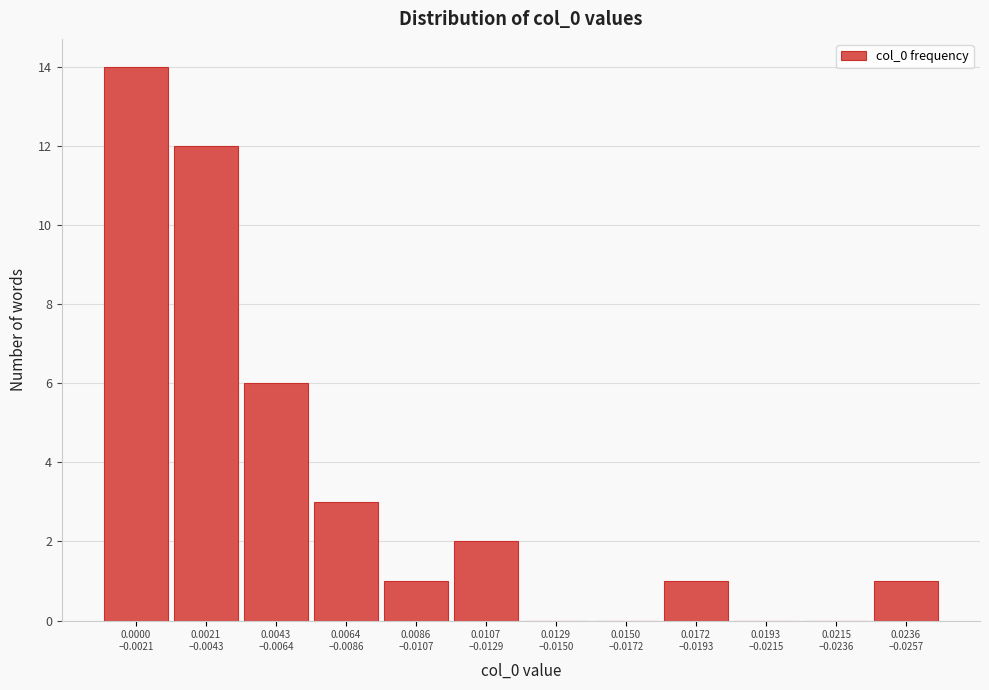

What is the maximum value shown in the chart?

14